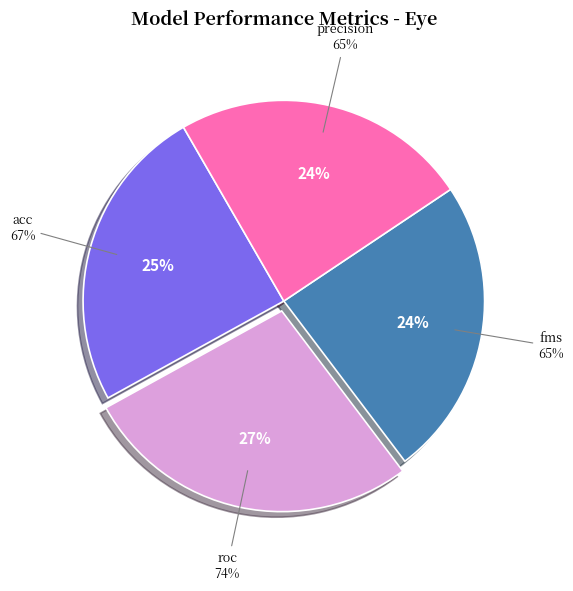

Is there a majority slice in this chart?

No